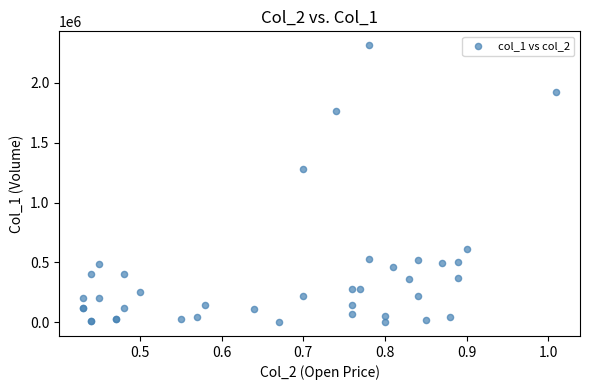

What Y value in the scatter plot is closest to 1158500?

1280000